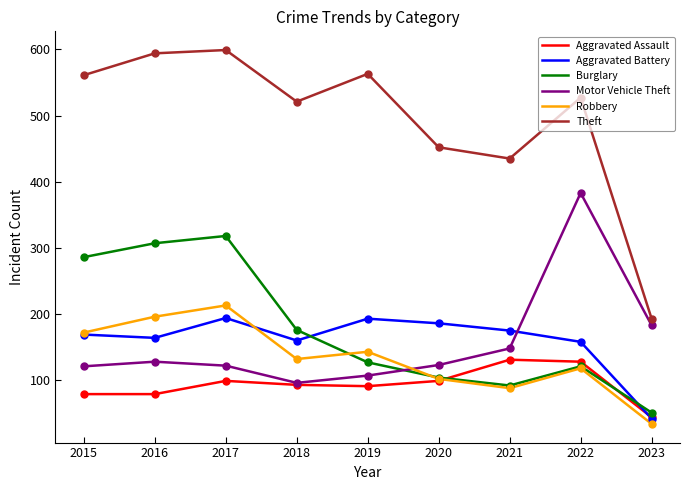

What are all the series names shown in the legend?

Aggravated Assault, Aggravated Battery, Burglary, Motor Vehicle Theft, Robbery, Theft